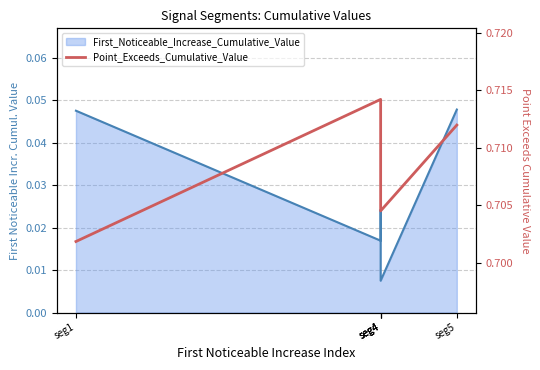

The value at seg4 is 0.7. True or false?

True